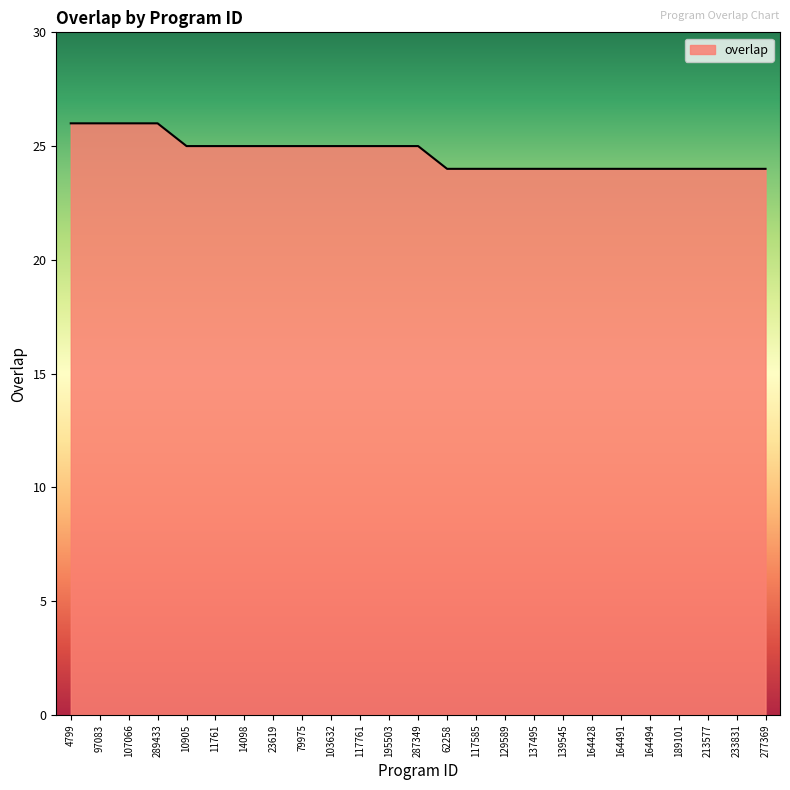

What is the maximum value shown in the chart?

26